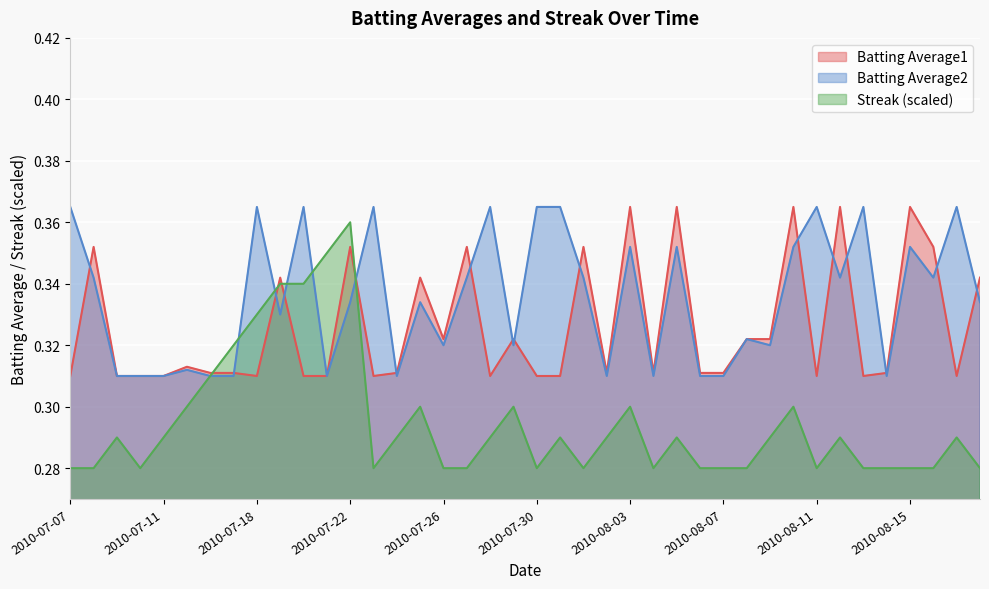

Which category has the highest value across all series?

2010-08-03